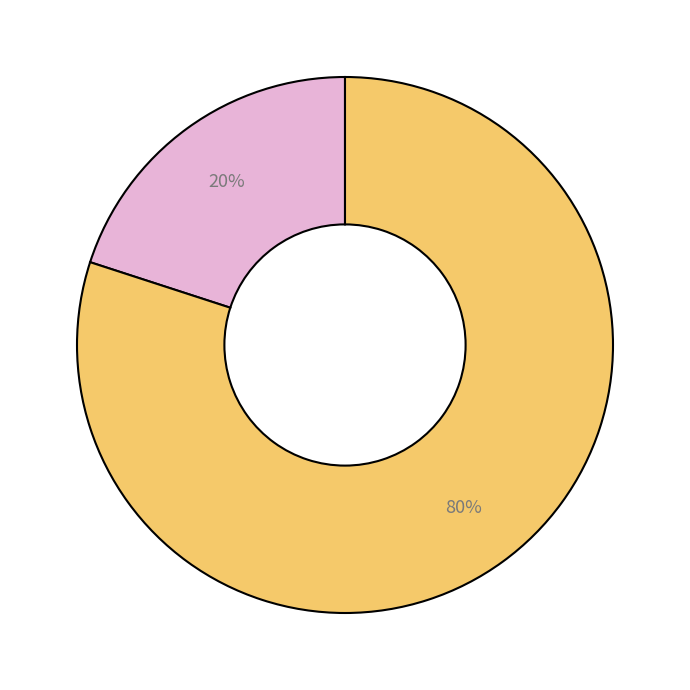

Does any single category account for the majority?

Yes